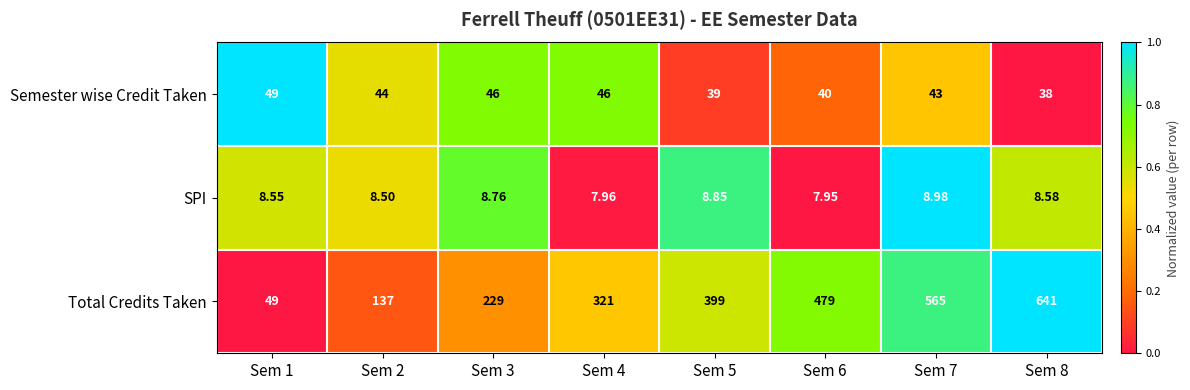

Rank the series by their maximum value, from highest to lowest.

Total Credits Taken, Semester wise Credit Taken, SPI